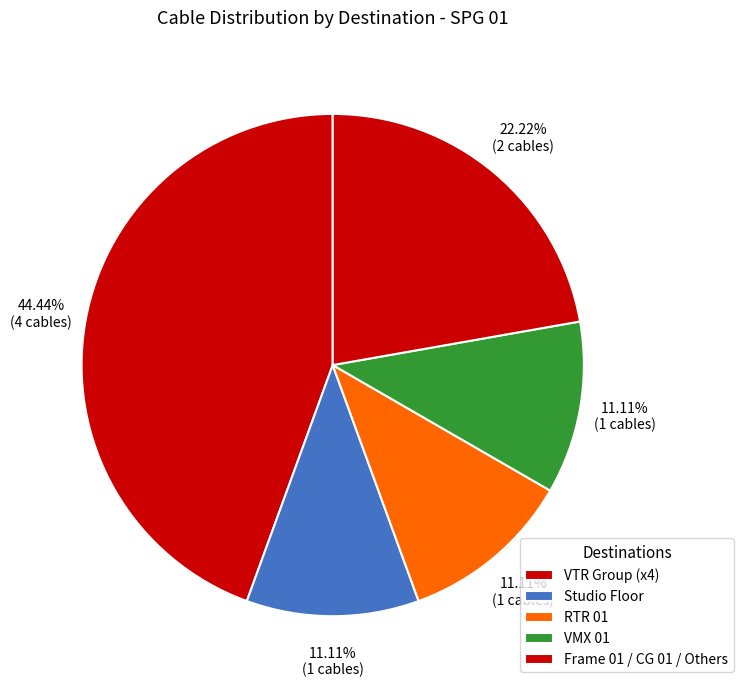

How many segments does this pie chart have?

5